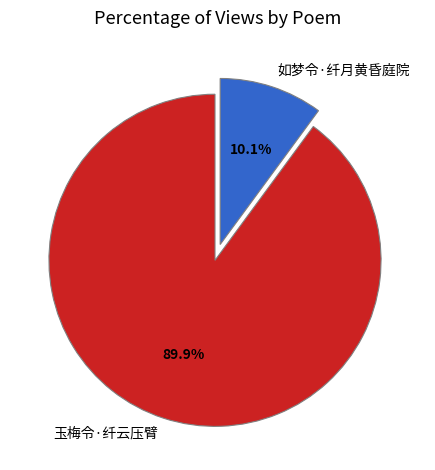

Approximately how many times larger is the value at 玉梅令·纤云压臂 compared to 如梦令·纤月黄昏庭院?

8.9